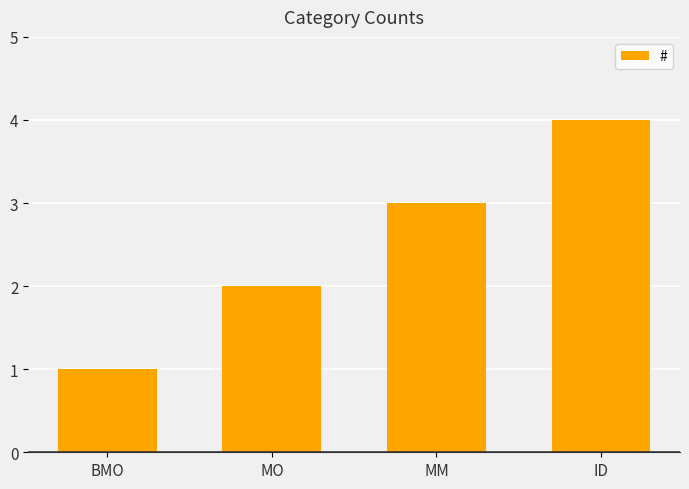

What is the difference between the values at MO and BMO?

1